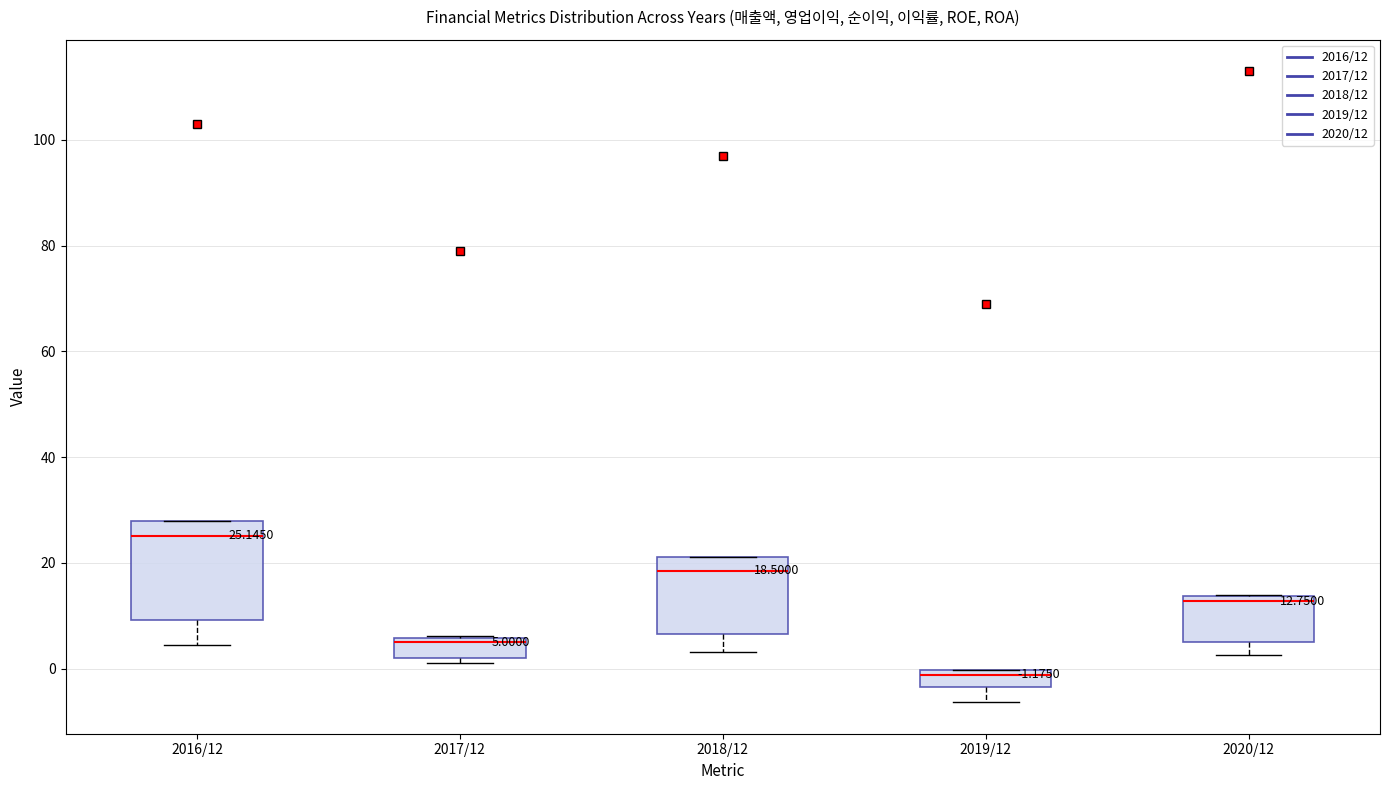

Which box's median line is the highest?

2016/12